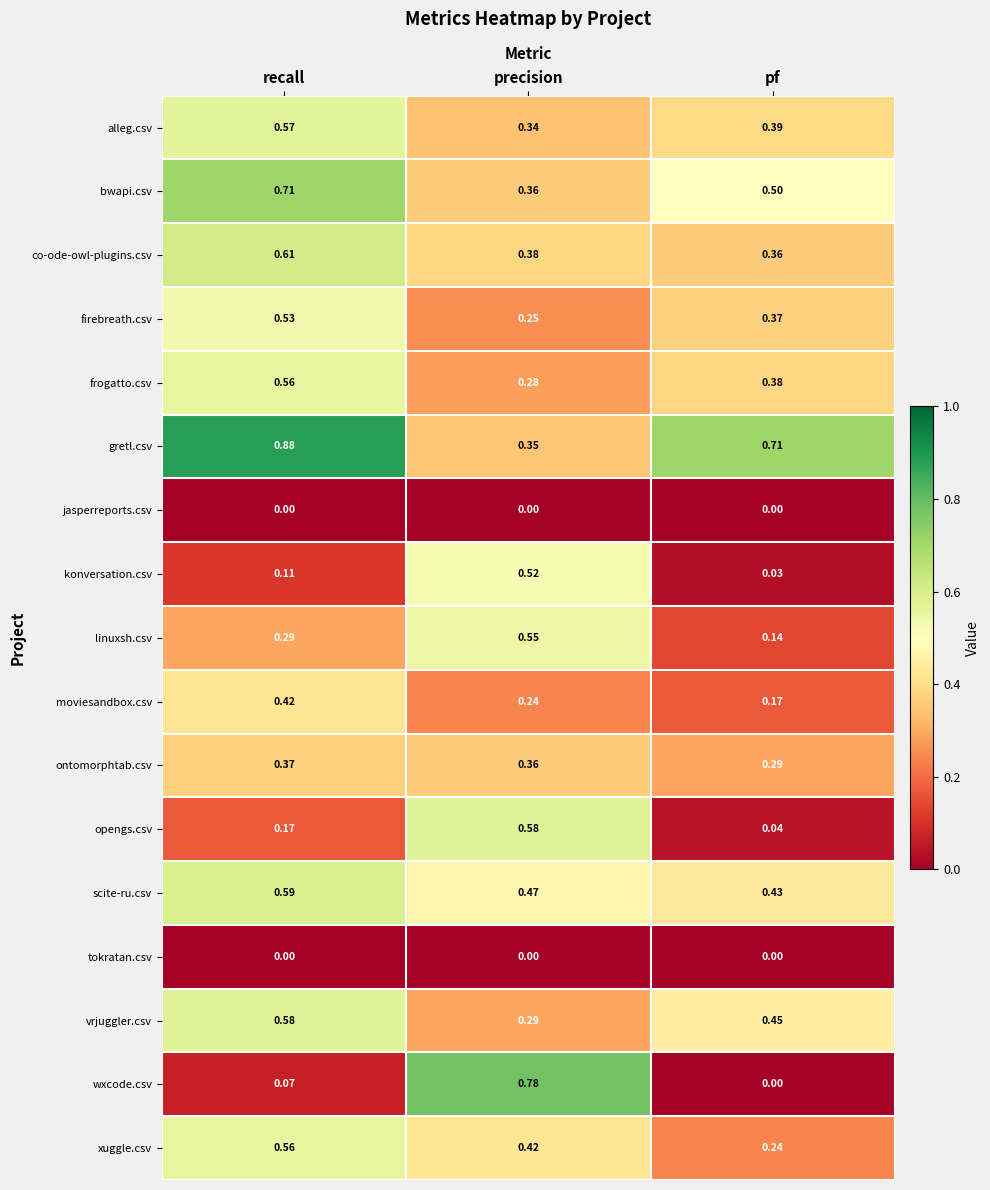

What is the total value across all series at precision?

6.2